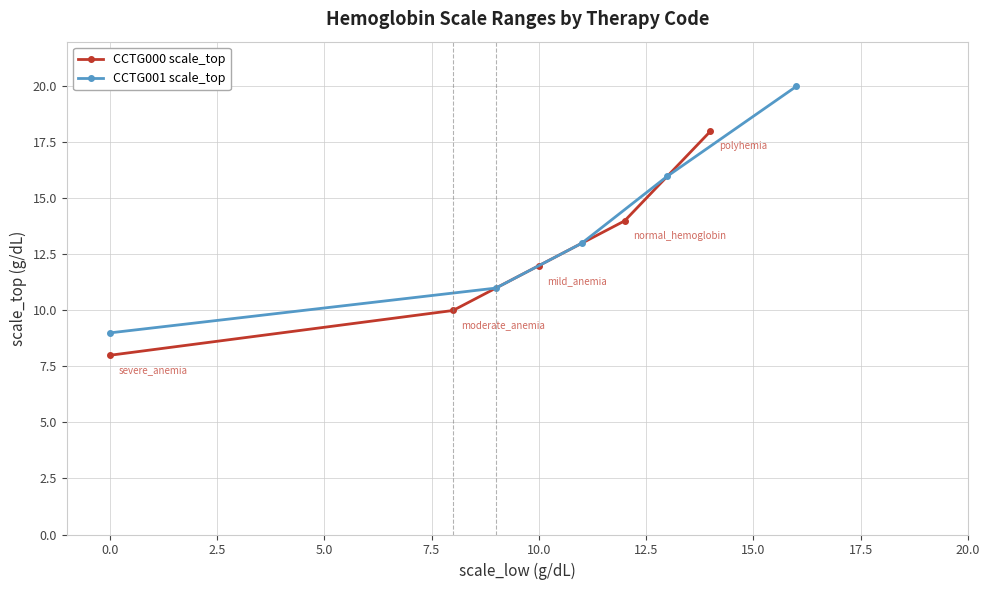

True or false: CCTG000 scale_top and CCTG001 scale_top cross at least once.

False